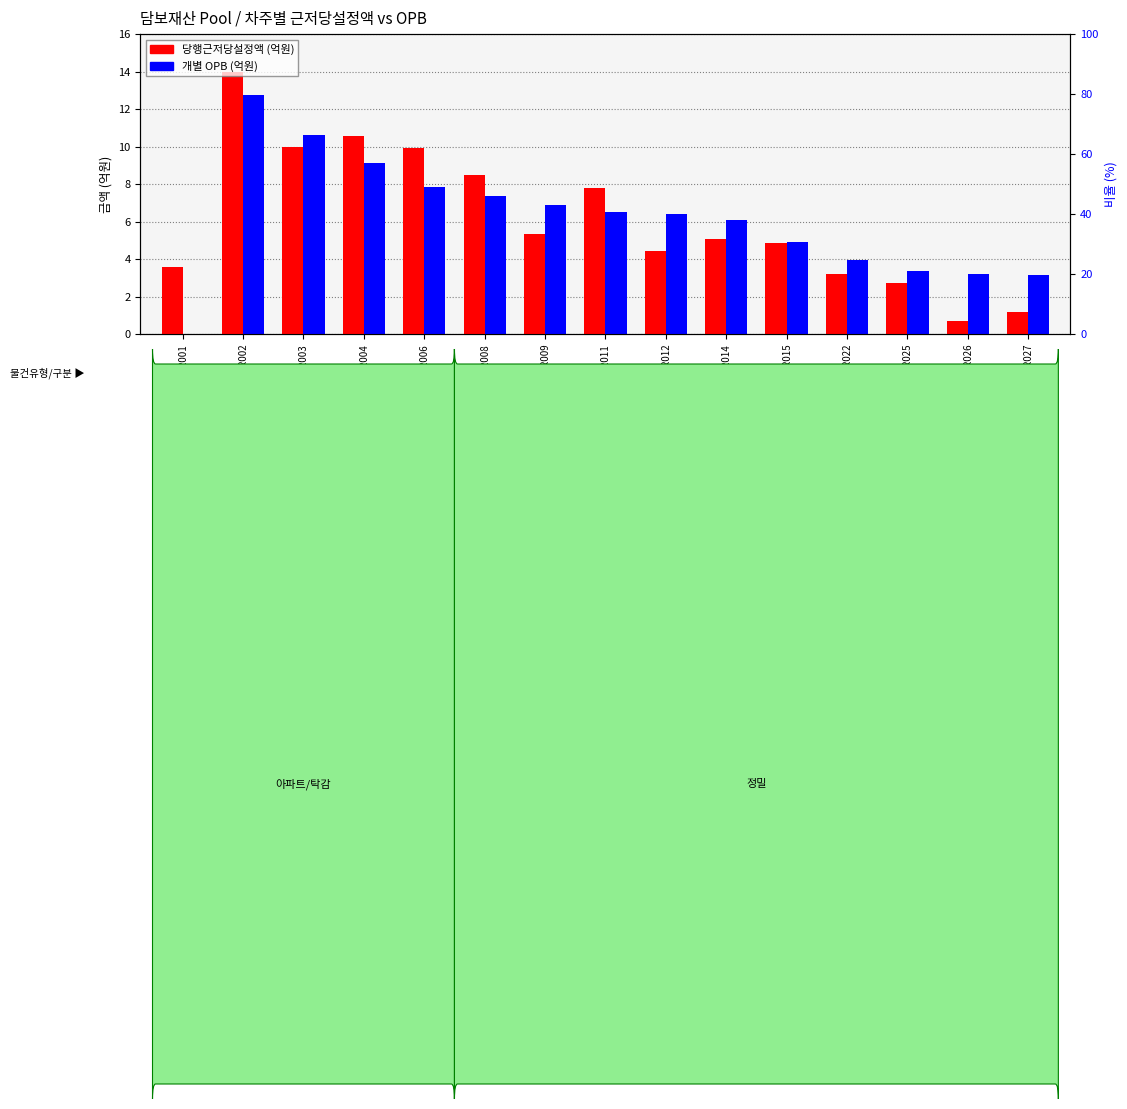

At how many categories does at least one series exceed 4?

10